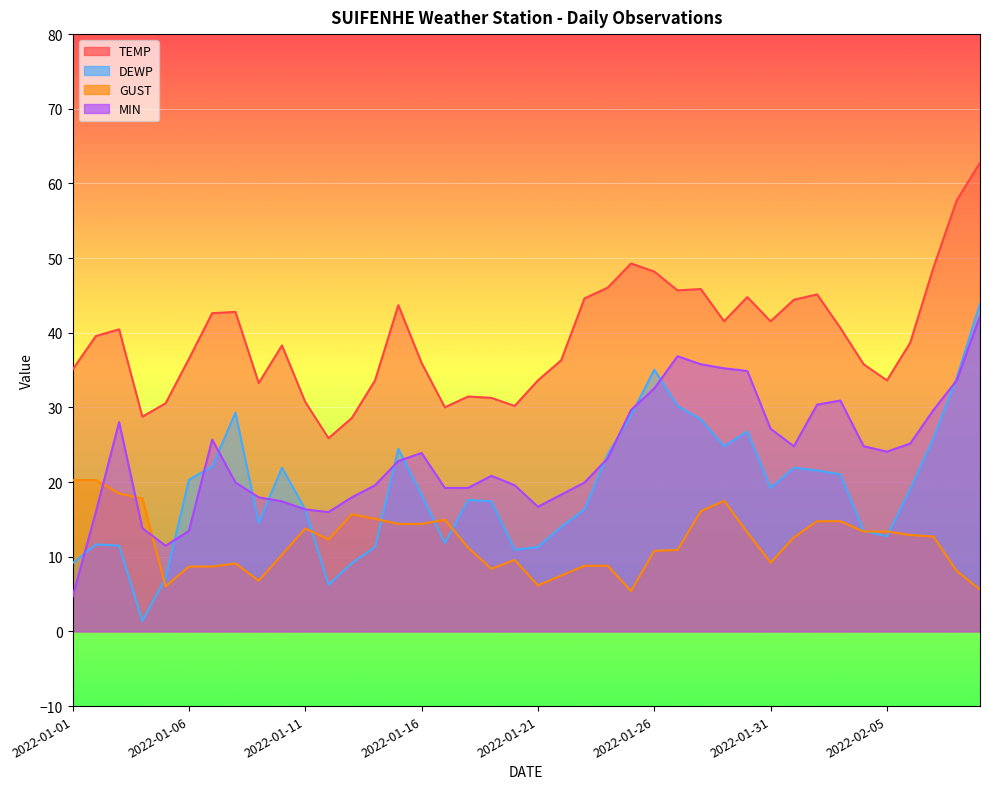

Which series has the largest range (max minus min)?

DEWP